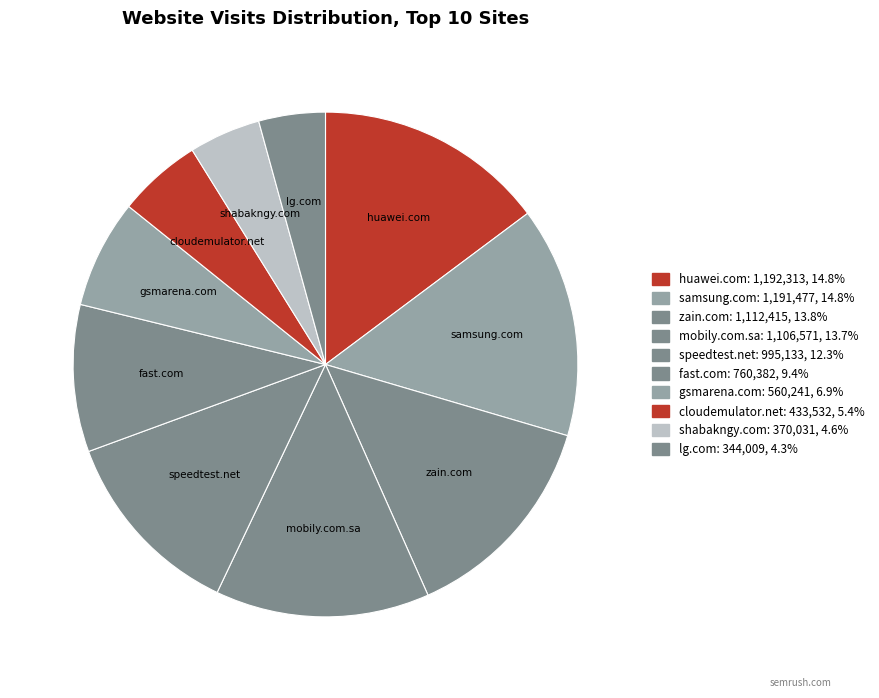

Count the number of slices in the pie.

10